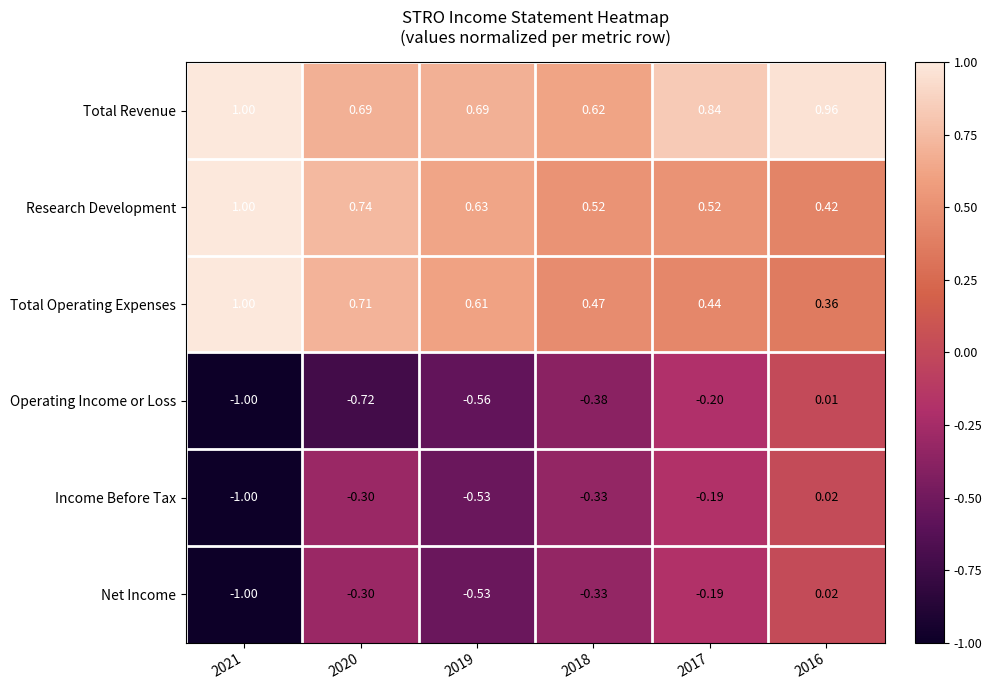

Which series has the largest total across all categories?

Total Revenue